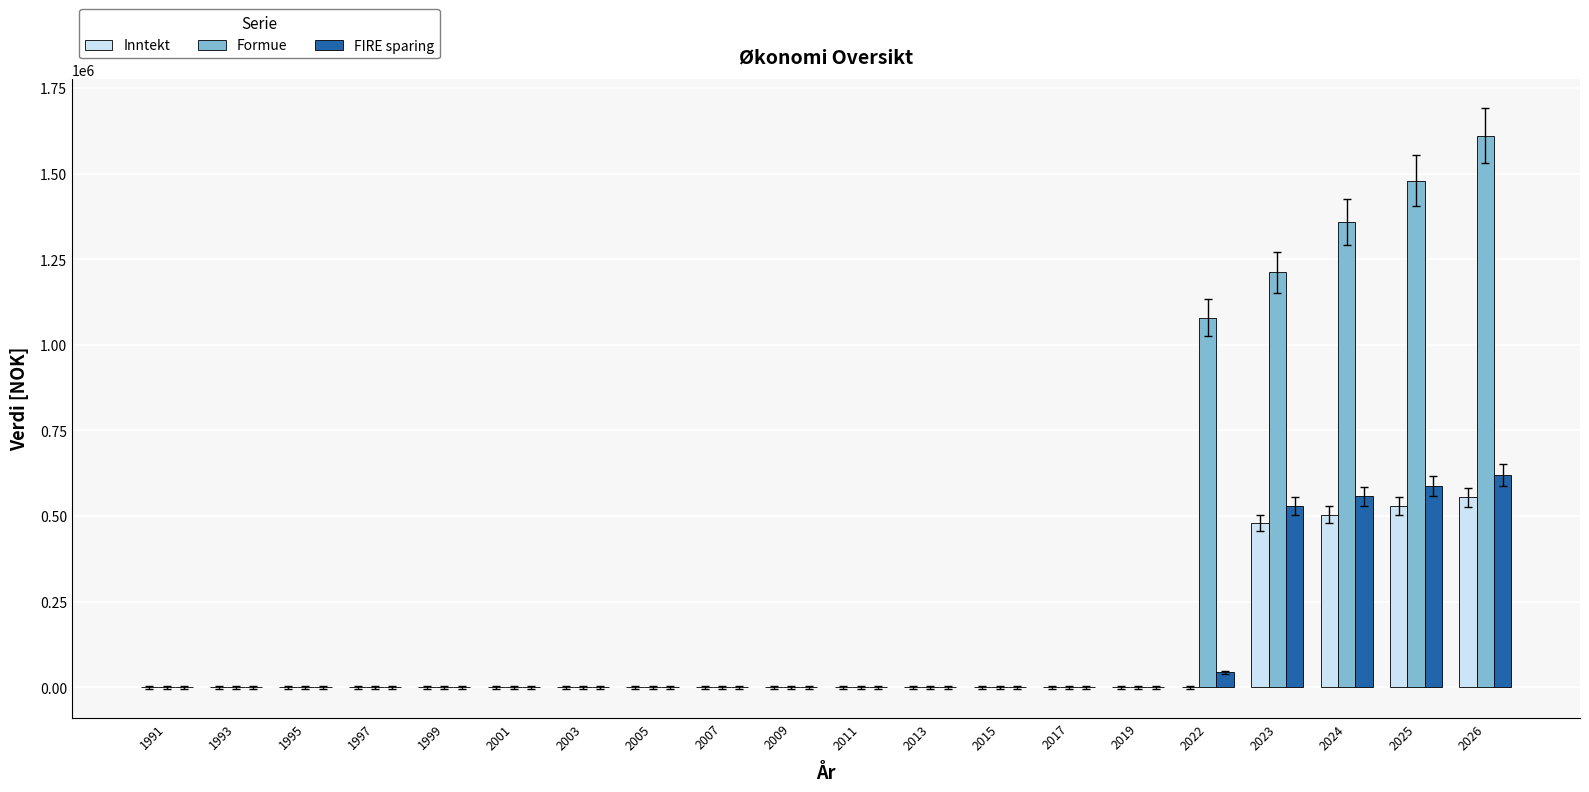

The value of Formue at 2026 is 1611327. True or false?

True